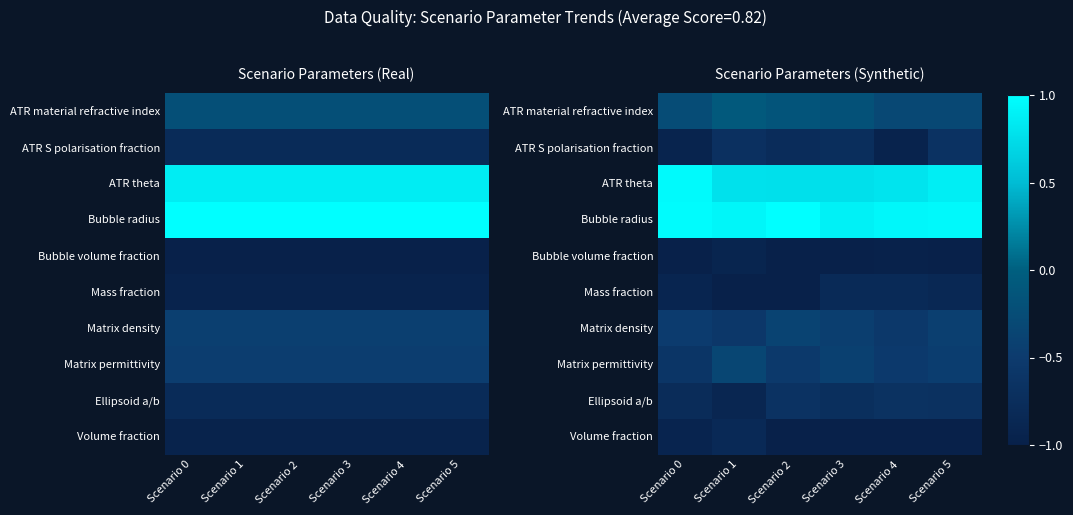

The Ellipsoid a/b series shows -0.3 at Scenario 2. True or false?

False